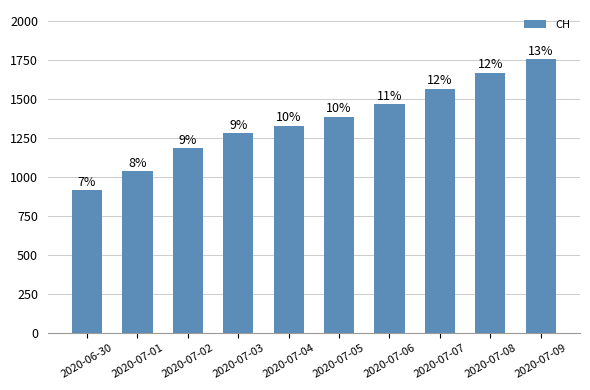

What is the maximum value shown in the chart?

1752